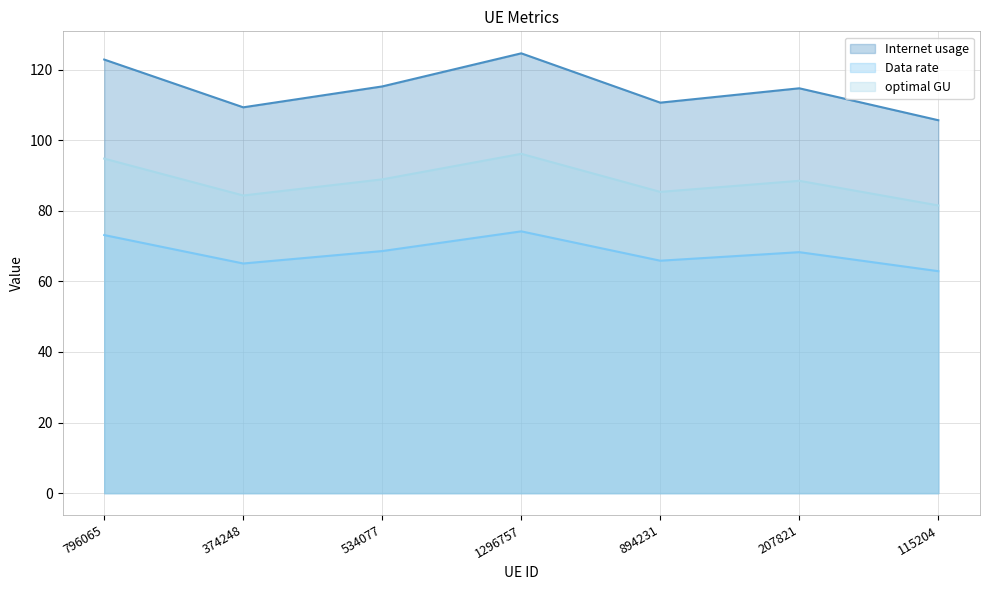

What are all the series names shown in the legend?

Internet usage, Data rate, optimal GU